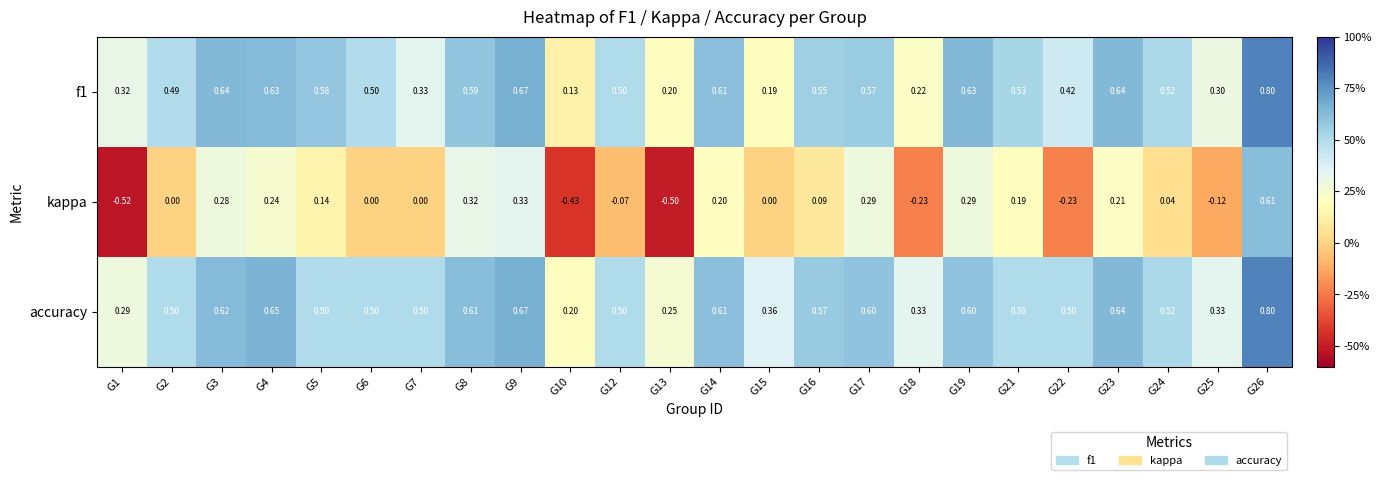

Is the value of accuracy at G26 greater than the value of kappa at G14?

Yes